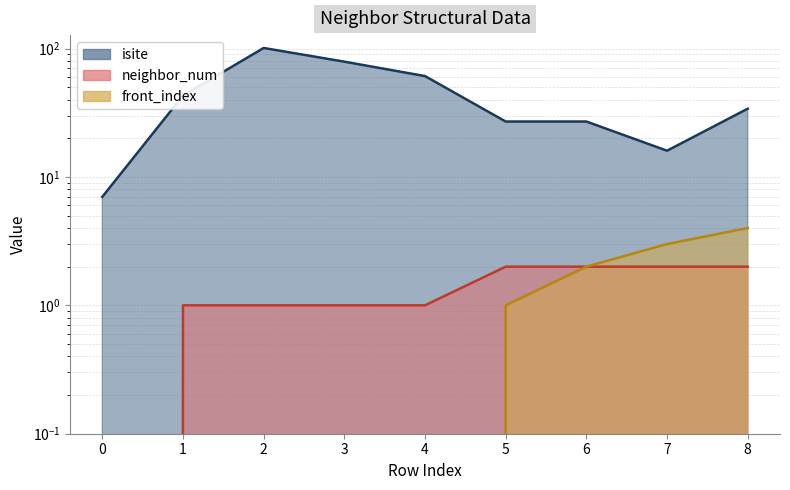

Which series changed the most between 3 and 5?

isite